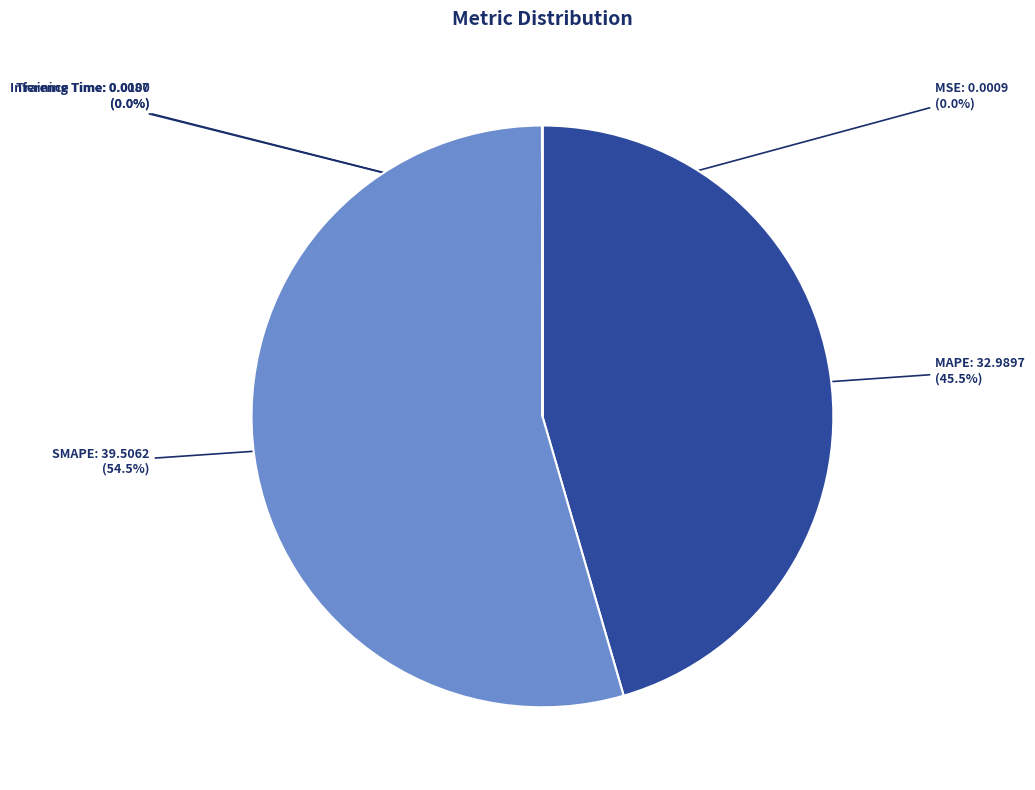

Which slice is the largest?

SMAPE